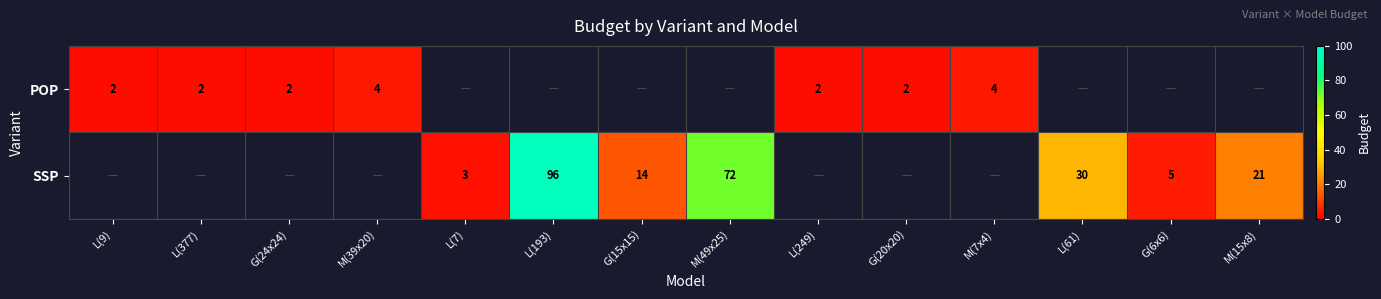

The value of POP at G(20x20) is 2. True or false?

True